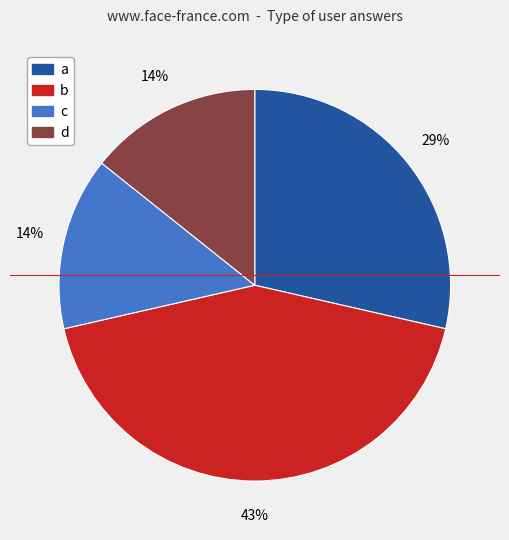

To the nearest percent, what is the difference between the largest and smallest slice percentages?

29%